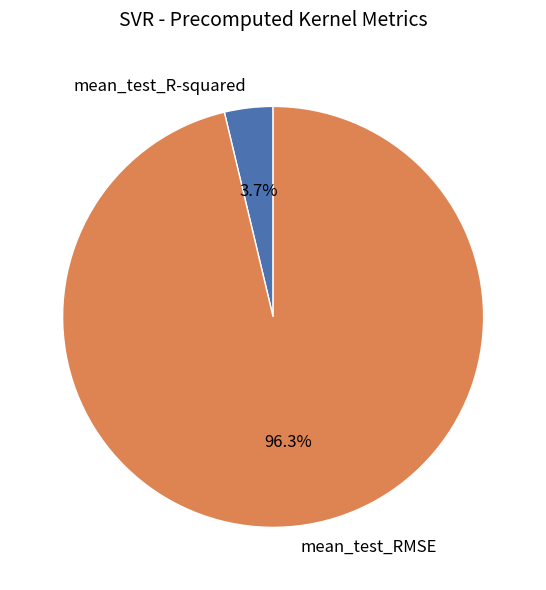

To the nearest percent, what percentage of the pie is mean_test_RMSE?

96%